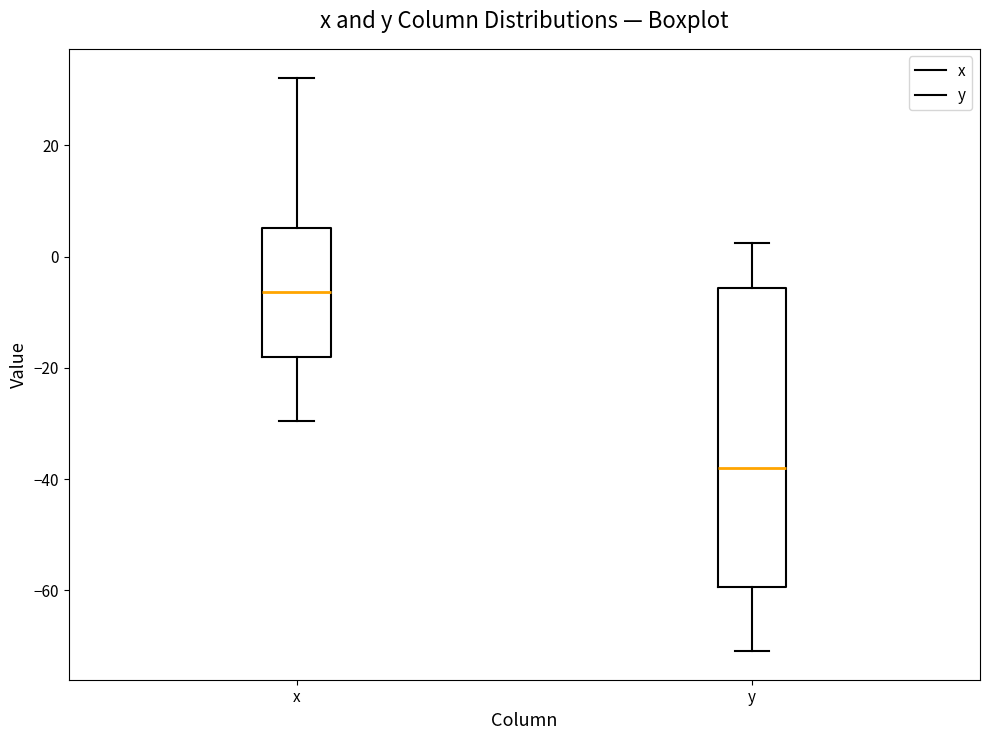

Reading left to right, transcribe this box plot: for each box, give where its median line is, the range the box spans, and where its two whiskers end, as read against the y-axis. The values are not printed on the chart, so give them approximately, as read against the axis.

x: median -6, box -18 to 6, whiskers -30 to 32
y: median -38, box -60 to -6, whiskers -70 to 2